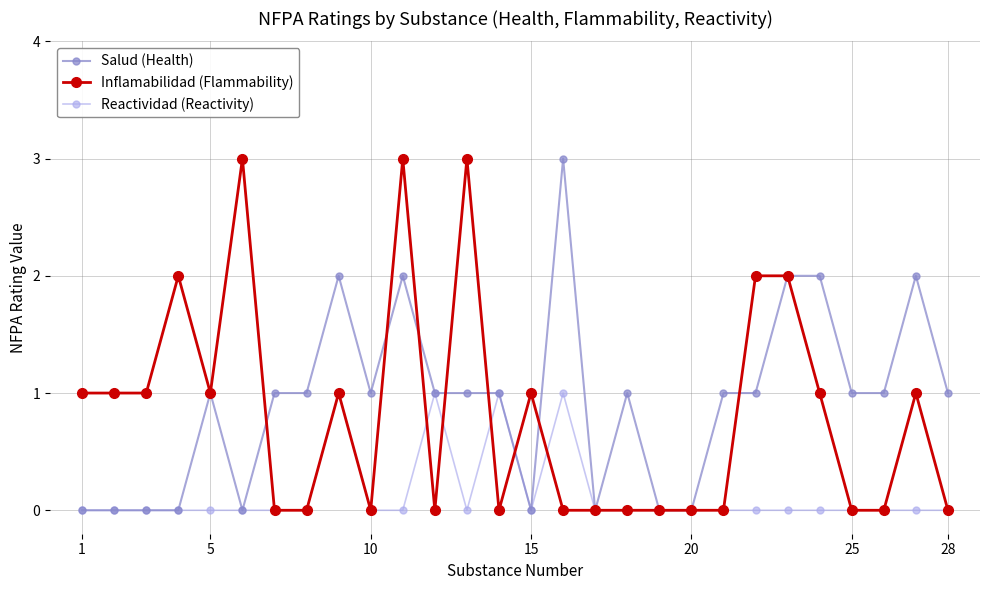

Reading left to right, list all the values displayed in this chart.

Salud (Health): 0	0	0	0	1	0	1	1	2	1	2	1	1	1	0	3	0	1	0	0	1	1	2	2	1	1	2	1
Inflamabilidad (Flammability): 1	1	1	2	1	3	0	0	1	0	3	0	3	0	1	0	0	0	0	0	0	2	2	1	0	0	1	0
Reactividad (Reactivity): 0	0	0	0	0	0	0	0	1	0	0	1	0	1	0	1	0	0	0	0	0	0	0	0	0	0	0	0